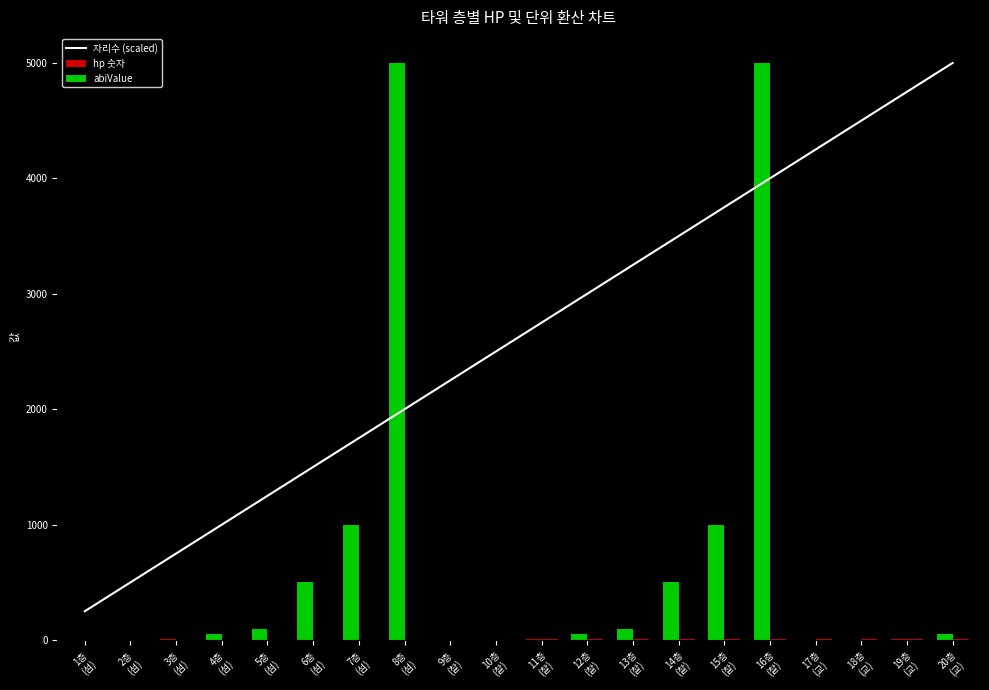

Reading left to right, extract all data points from this chart.

자리수 (scaled): 250.0	500.0	750.0	1000.0	1250.0	1500.0	1750.0	2000.0	2250.0	2500.0	2750.0	3000.0	3250.0	3500.0	3750.0	4000.0	4250.0	4500.0	4750.0	5000.0
hp 숫자: 1.0	5.0	10.0	50.0	100.0	500.0	1000.0	5000.0	1.0	5.0	10.0	50.0	100.0	500.0	1000.0	5000.0	1.0	5.0	10.0	50.0
abiValue: 0.5	1.0	1.5	2.0	2.5	3.0	3.5	4.0	4.5	5.0	5.5	6.0	6.5	7.0	7.5	8.0	8.5	9.0	9.5	10.0